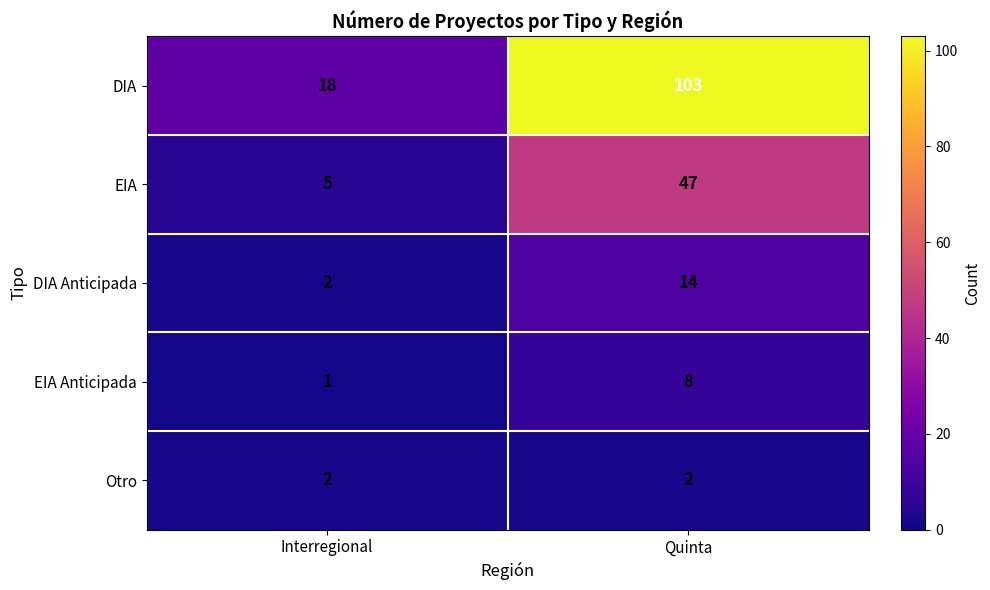

Reading right to left, what are all the values shown in this chart?

DIA: Quinta=103	Interregional=18
EIA: Quinta=47	Interregional=5
DIA Anticipada: Quinta=14	Interregional=2
EIA Anticipada: Quinta=8	Interregional=1
Otro: Quinta=2	Interregional=2